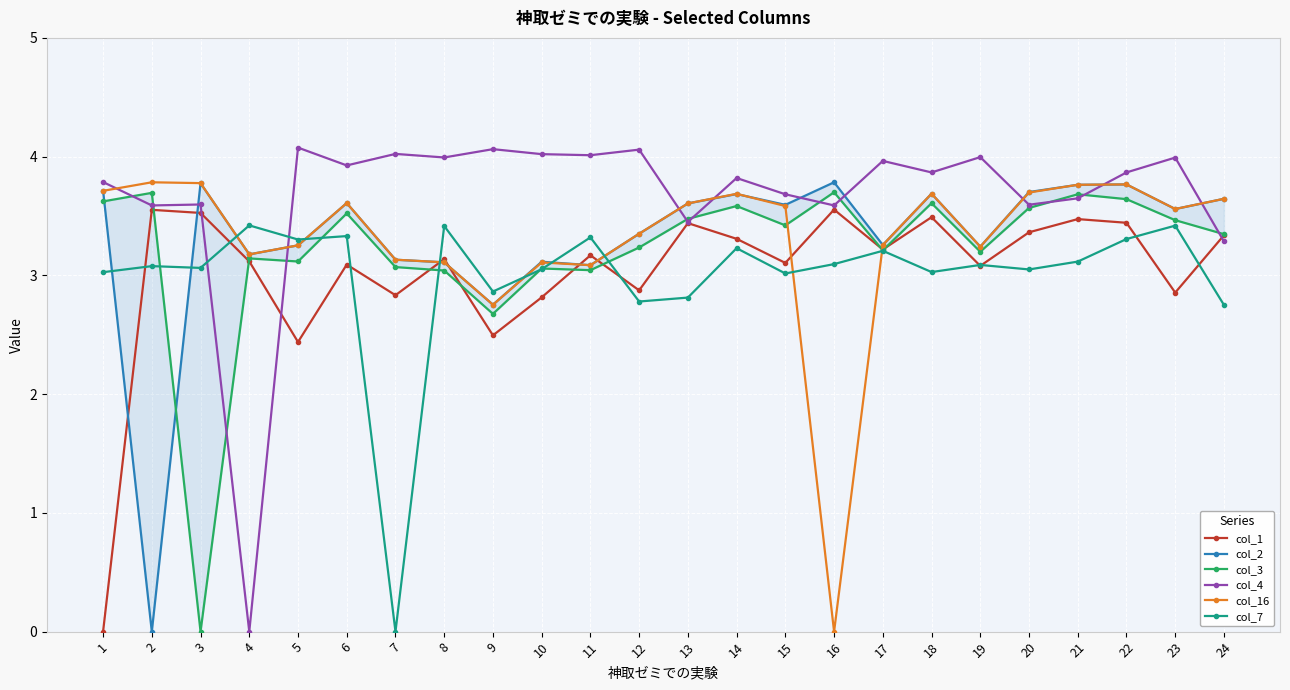

Reading right to left, transcribe all the data shown in this chart.

col_1: 24=3.3	23=2.9	22=3.4	21=3.5	20=3.4	19=3.1	18=3.5	17=3.2	16=3.6	15=3.1	14=3.3	13=3.4	12=2.9	11=3.2	10=2.8	9=2.5	8=3.1	7=2.8	6=3.1	5=2.4	4=3.1	3=3.5	2=3.6	1=0.0
col_2: 24=3.6	23=3.6	22=3.8	21=3.8	20=3.7	19=3.2	18=3.7	17=3.3	16=3.8	15=3.6	14=3.7	13=3.6	12=3.4	11=3.1	10=3.1	9=2.8	8=3.1	7=3.1	6=3.6	5=3.3	4=3.2	3=3.8	2=0.0	1=3.7
col_3: 24=3.3	23=3.5	22=3.6	21=3.7	20=3.6	19=3.2	18=3.6	17=3.2	16=3.7	15=3.4	14=3.6	13=3.5	12=3.2	11=3.0	10=3.1	9=2.7	8=3.0	7=3.1	6=3.5	5=3.1	4=3.1	3=0.0	2=3.7	1=3.6
col_4: 24=3.3	23=4.0	22=3.9	21=3.6	20=3.6	19=4.0	18=3.9	17=4.0	16=3.6	15=3.7	14=3.8	13=3.5	12=4.1	11=4.0	10=4.0	9=4.1	8=4.0	7=4.0	6=3.9	5=4.1	4=0.0	3=3.6	2=3.6	1=3.8
col_16: 24=3.6	23=3.6	22=3.8	21=3.8	20=3.7	19=3.2	18=3.7	17=3.3	16=0.0	15=3.6	14=3.7	13=3.6	12=3.4	11=3.1	10=3.1	9=2.8	8=3.1	7=3.1	6=3.6	5=3.3	4=3.2	3=3.8	2=3.8	1=3.7
col_7: 24=2.8	23=3.4	22=3.3	21=3.1	20=3.0	19=3.1	18=3.0	17=3.2	16=3.1	15=3.0	14=3.2	13=2.8	12=2.8	11=3.3	10=3.1	9=2.9	8=3.4	7=0.0	6=3.3	5=3.3	4=3.4	3=3.1	2=3.1	1=3.0